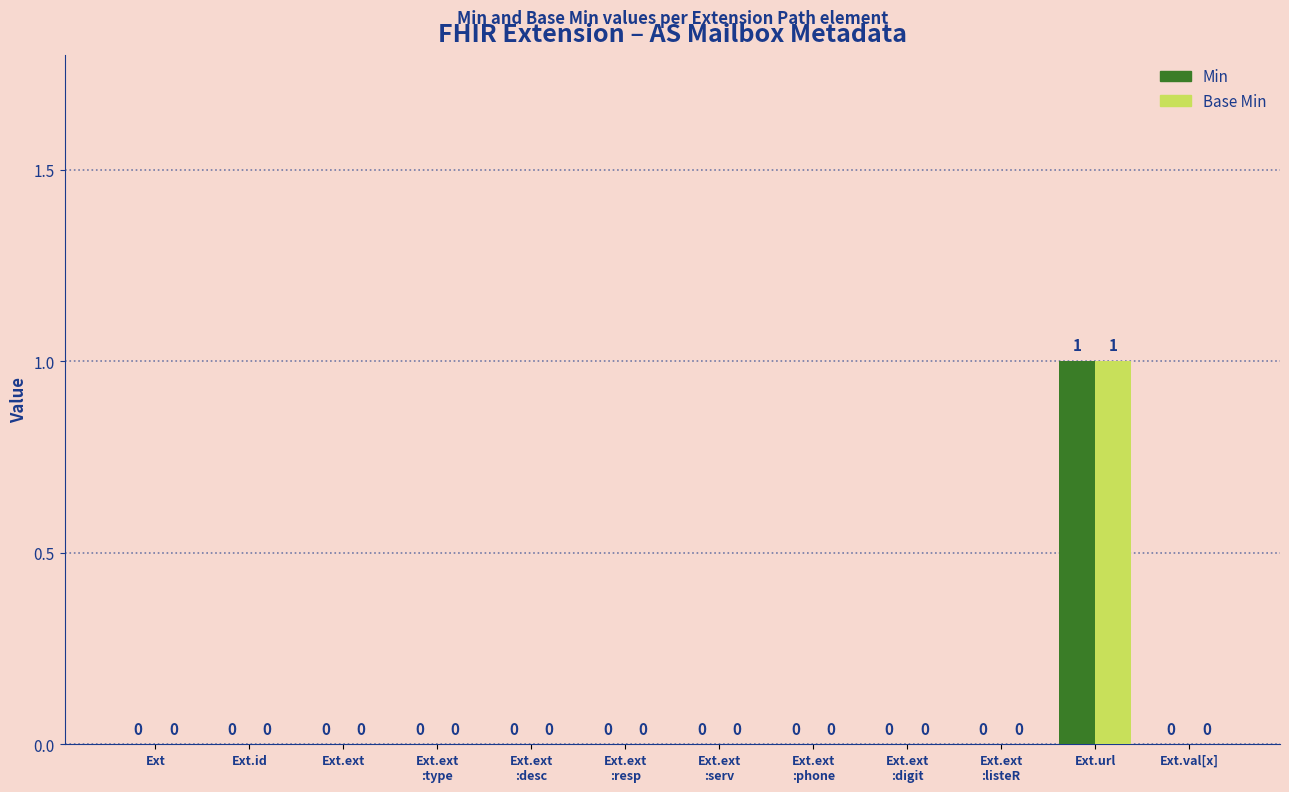

At which category does the chart reach its peak across all series?

Ext.url